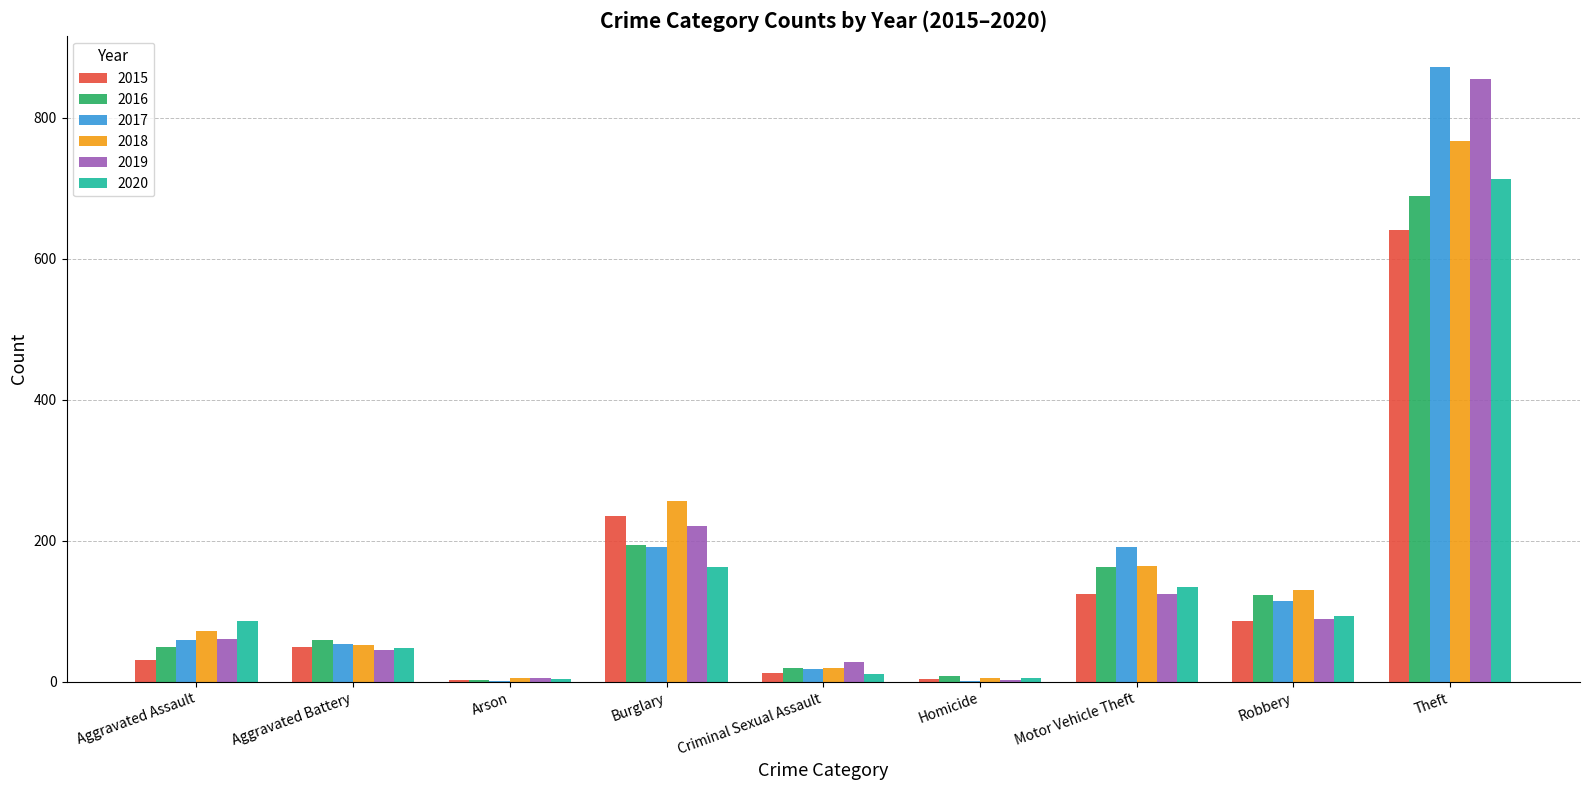

What is the greatest value displayed?

873